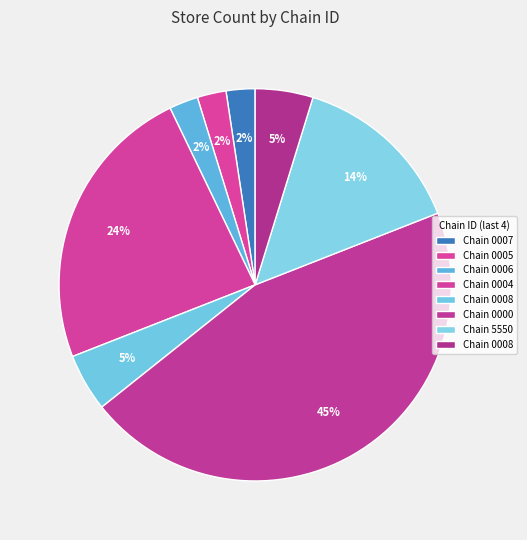

To the nearest percent, what is the difference between the largest and smallest slice percentages?

43%